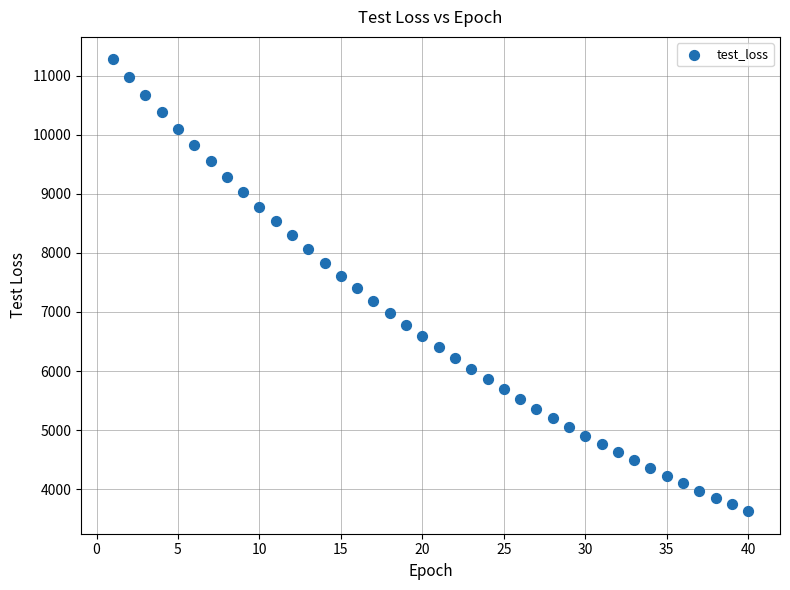

What is the range of X values (max minus min)?

39.0